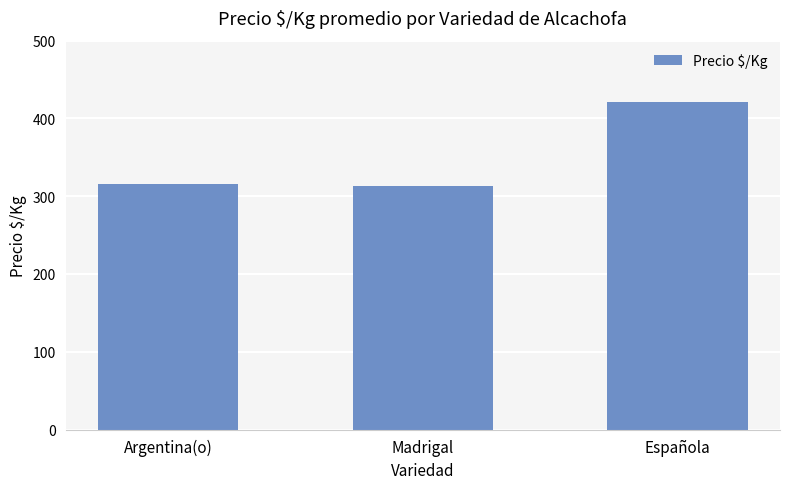

What is the sum of all values?

1050